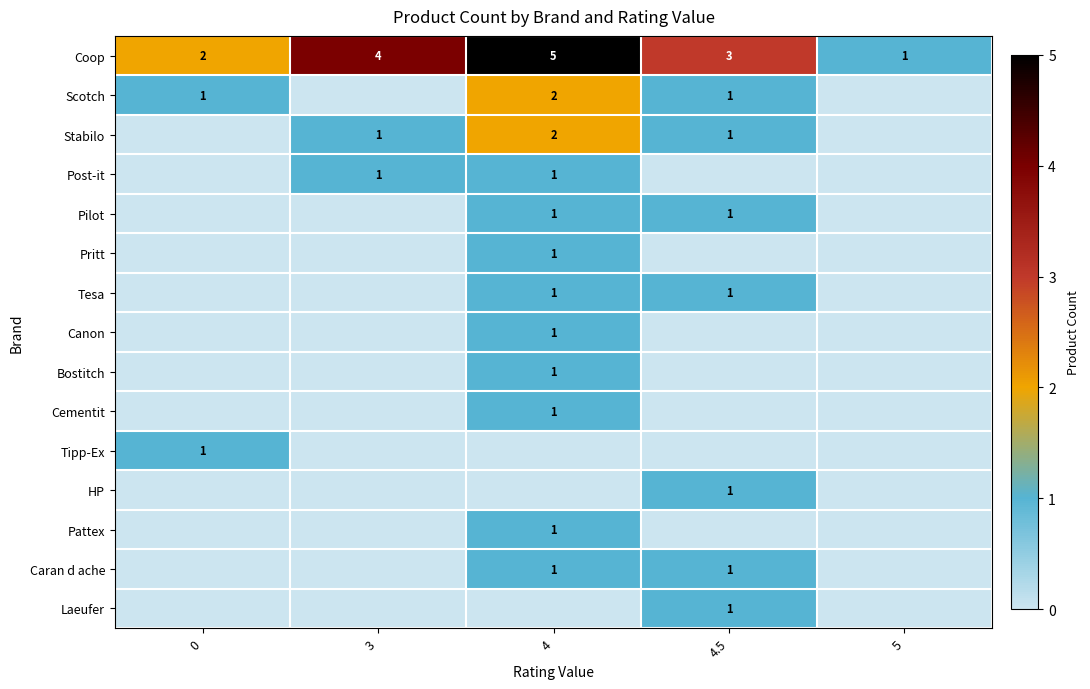

How many Coop values are between 2 and 4?

3